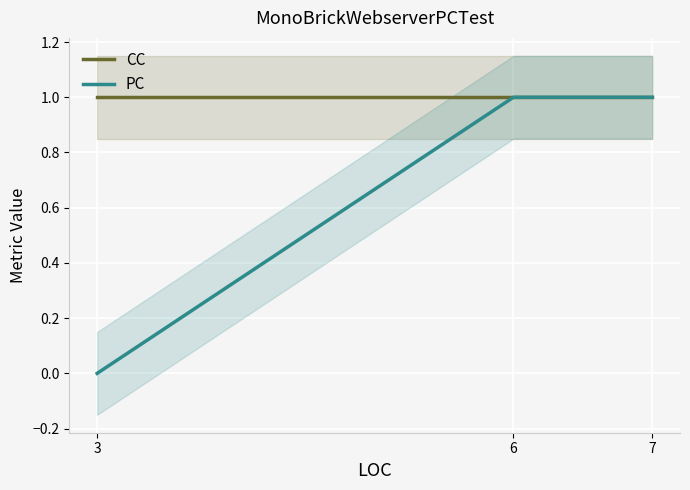

Is it true that CC equals 1 at 3?

True